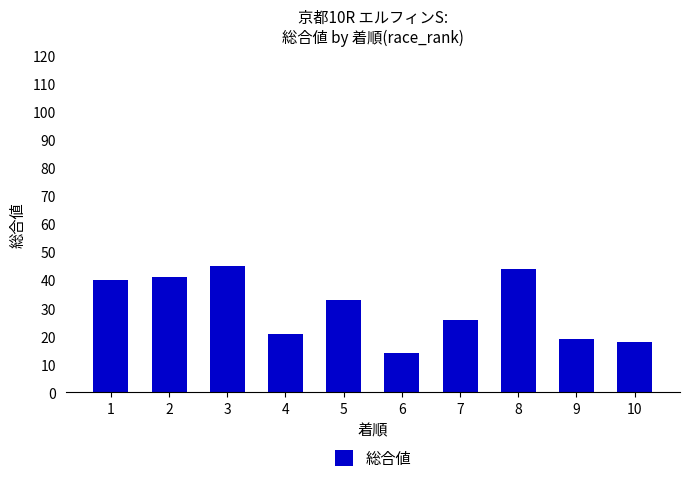

Is it true that the value at 5 is 33?

True